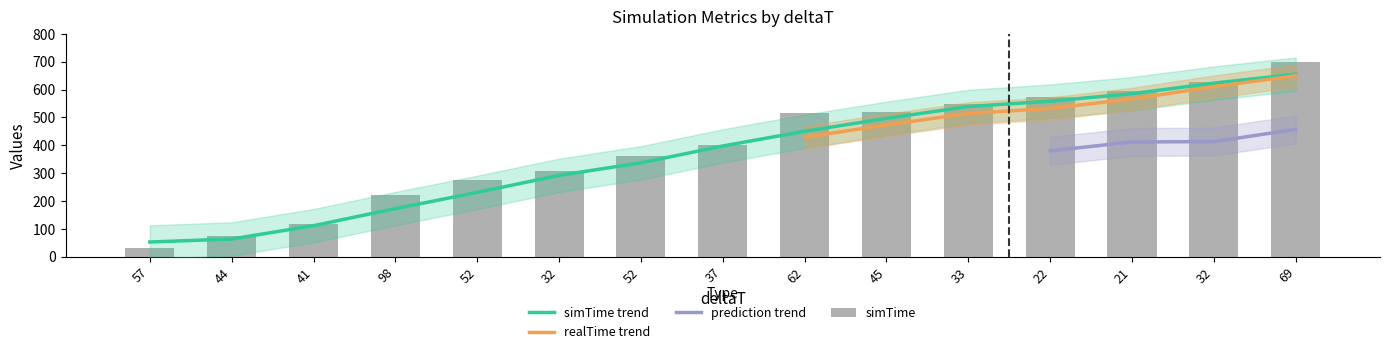

Which series has the widest spread of values?

simTime